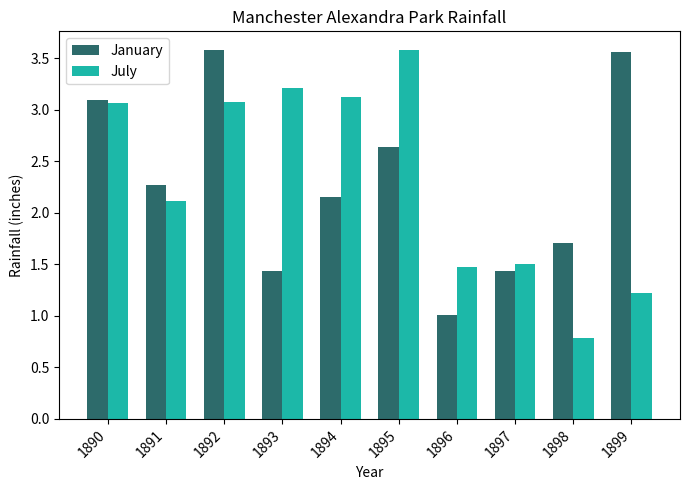

At which label does July reach its peak?

1895